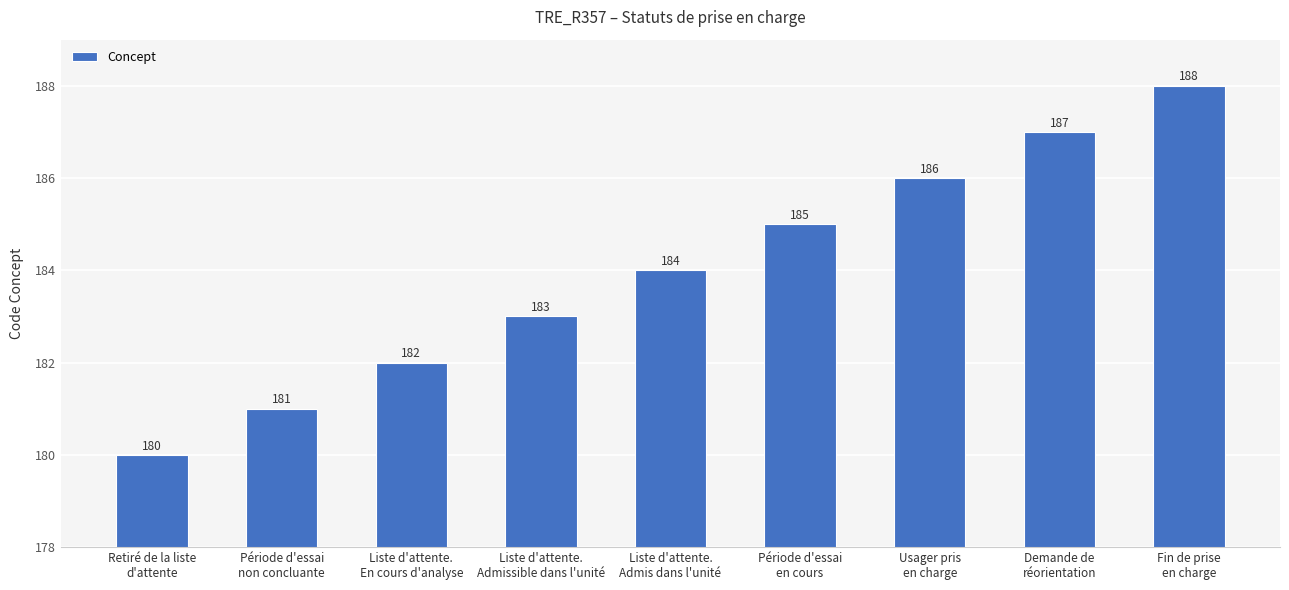

What is the value of the 8th bar from the left?

187